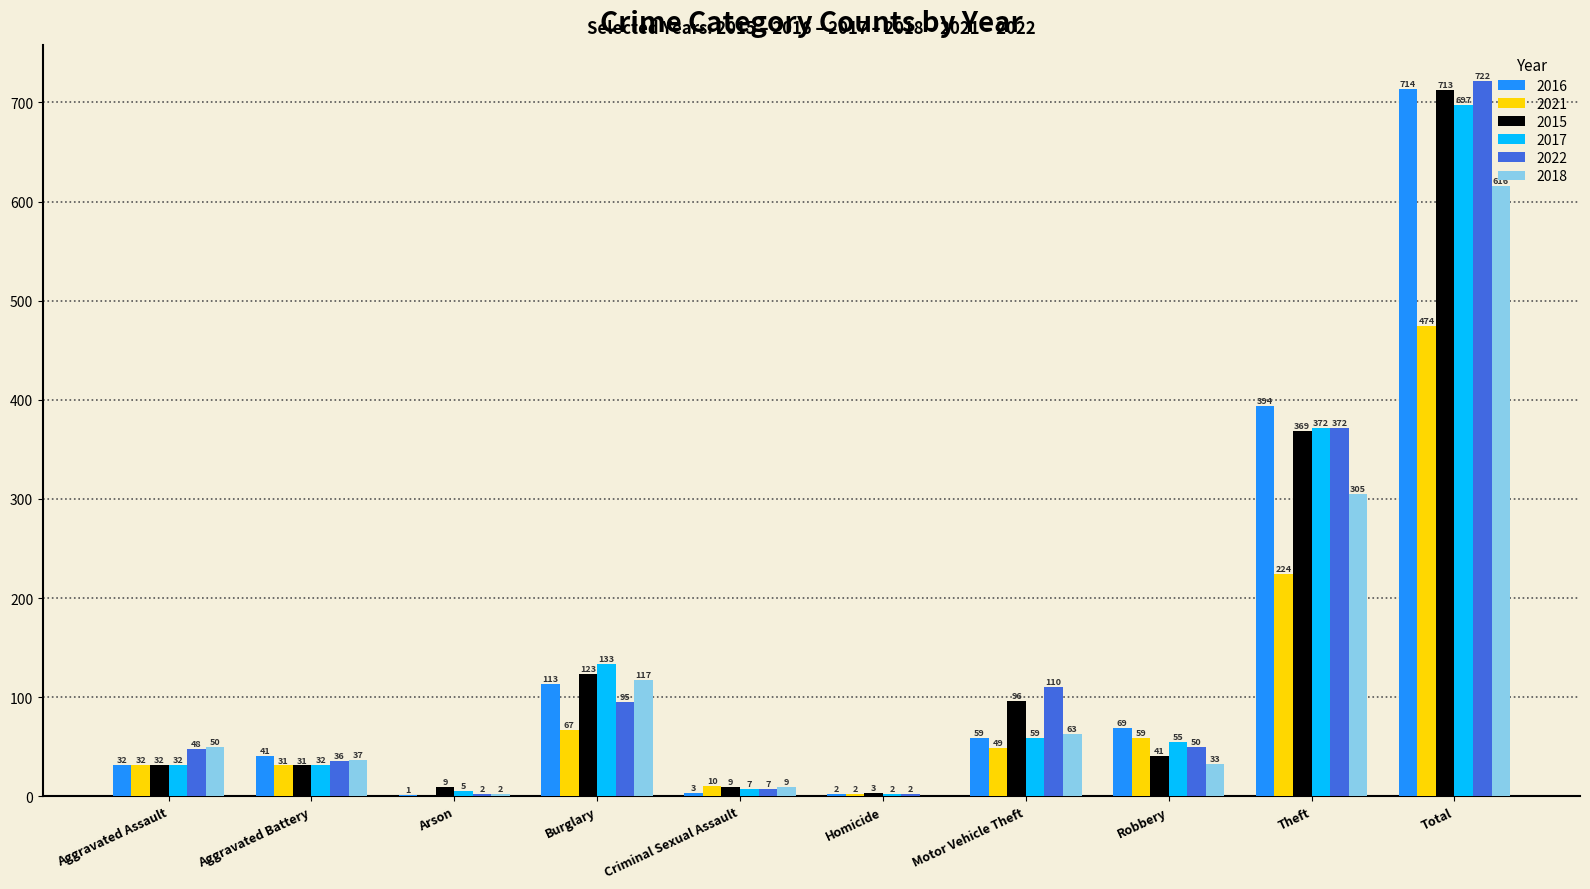

Count the number of categories in the chart.

10